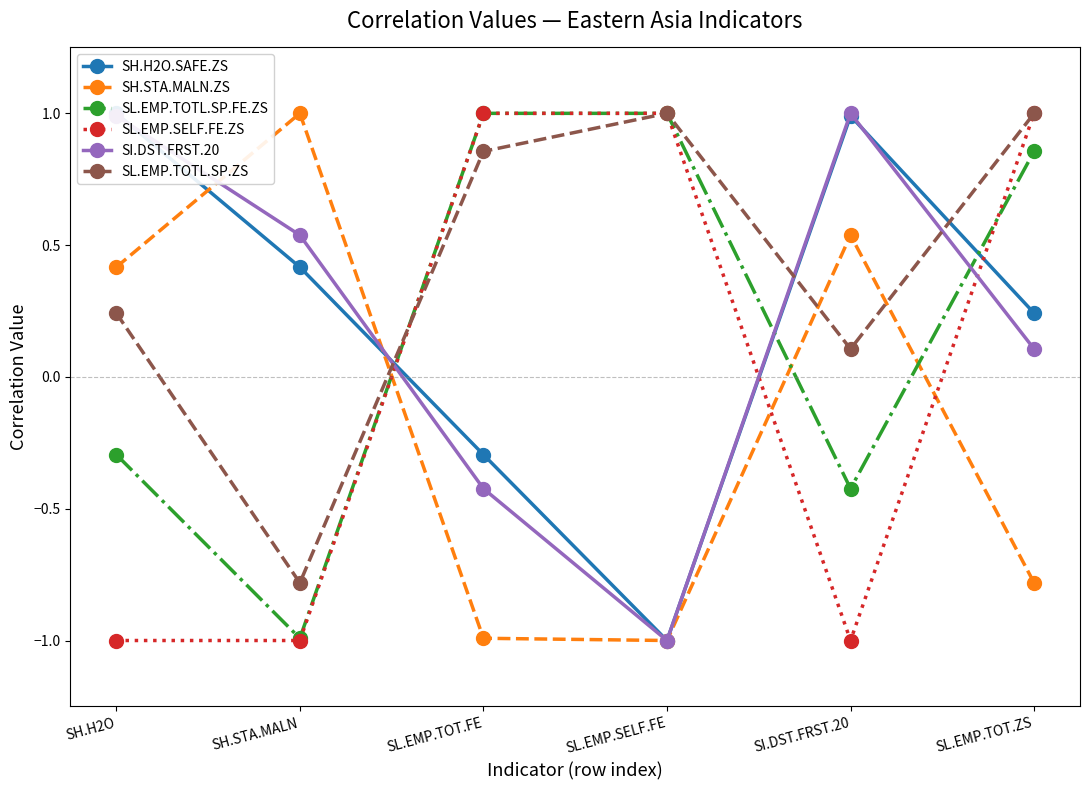

How many lines are shown in the chart?

6